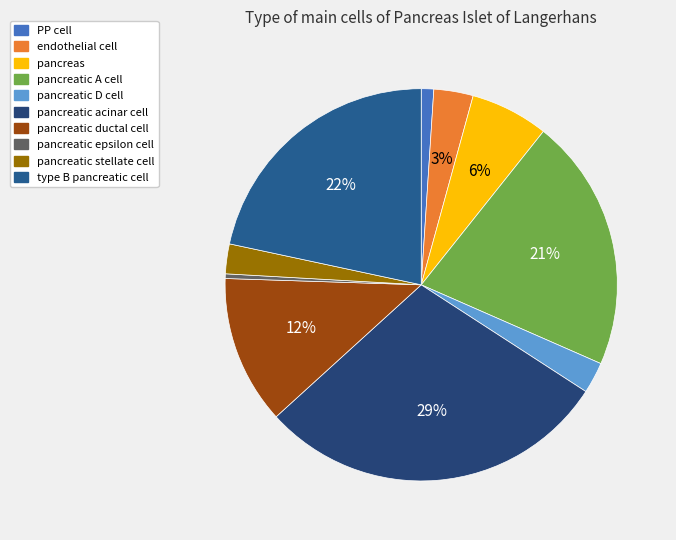

Which has a higher value, pancreas or pancreatic acinar cell?

pancreatic acinar cell